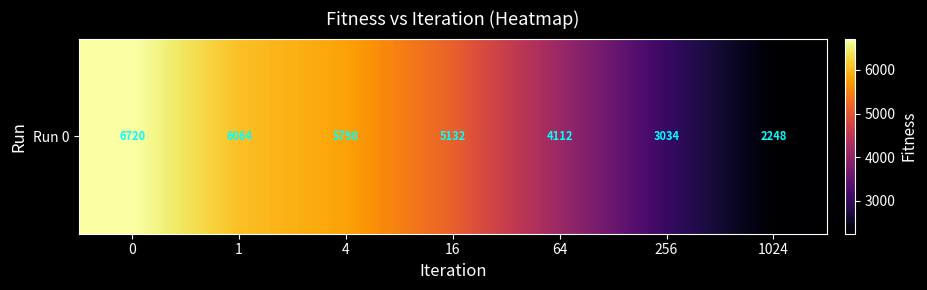

What is the change in value from 256 to 1024?

-785.9